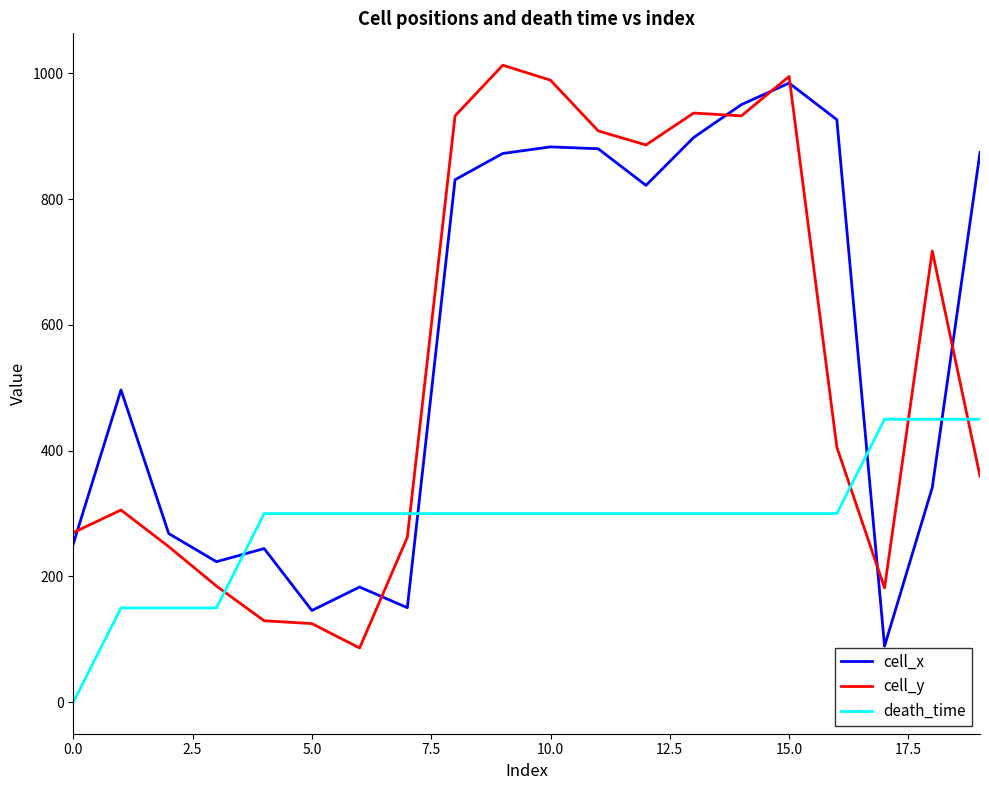

What is the greatest value displayed?

1012.9